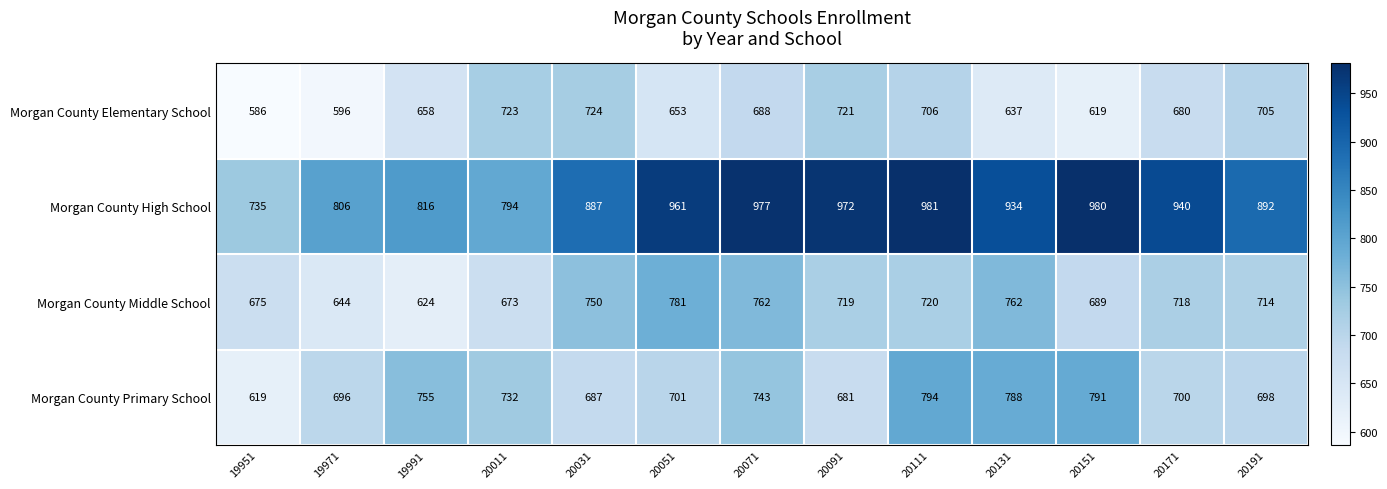

What is the spread (max minus min) of values at 19951?

149